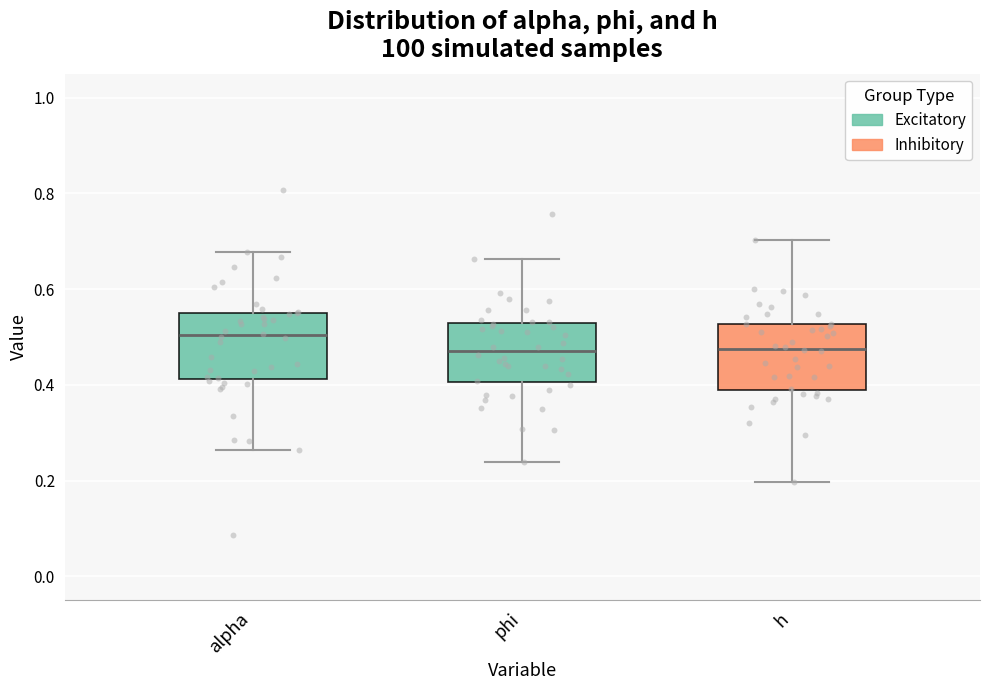

Which box has the highest median line?

alpha